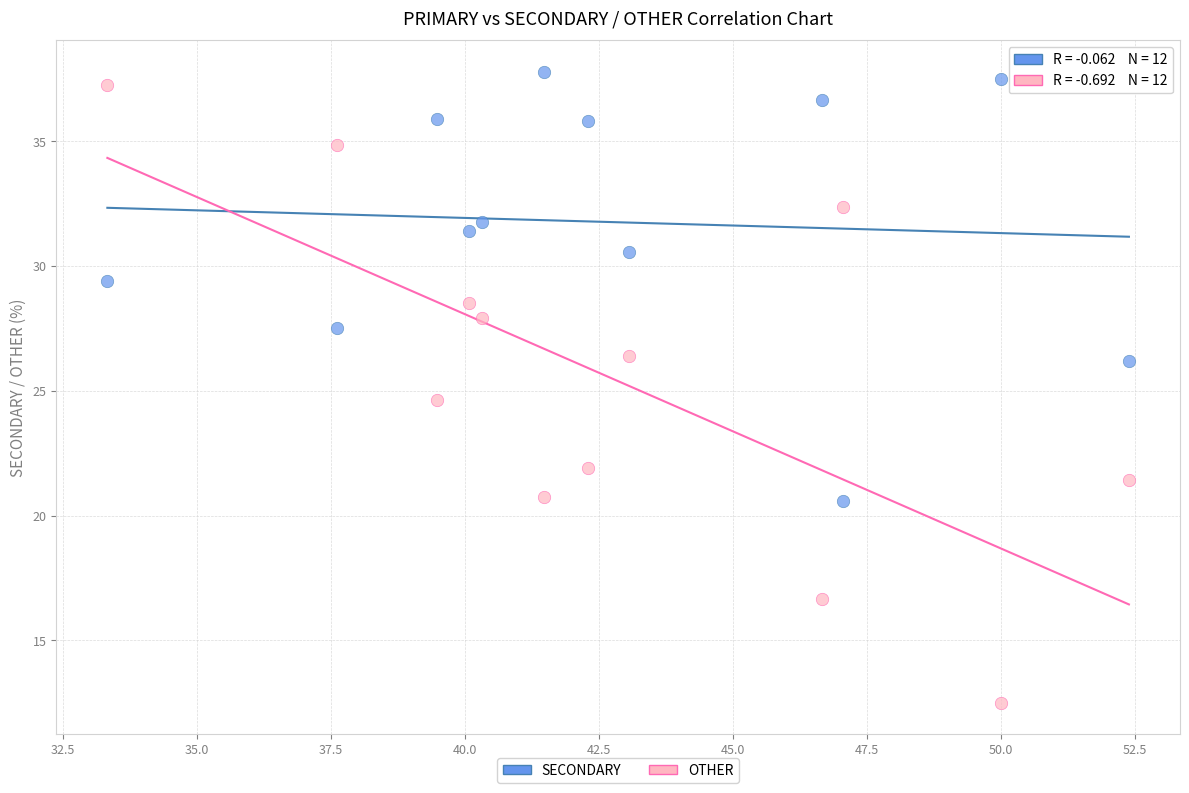

Across all data points, what is the range of Y values (max minus min)?

25.3